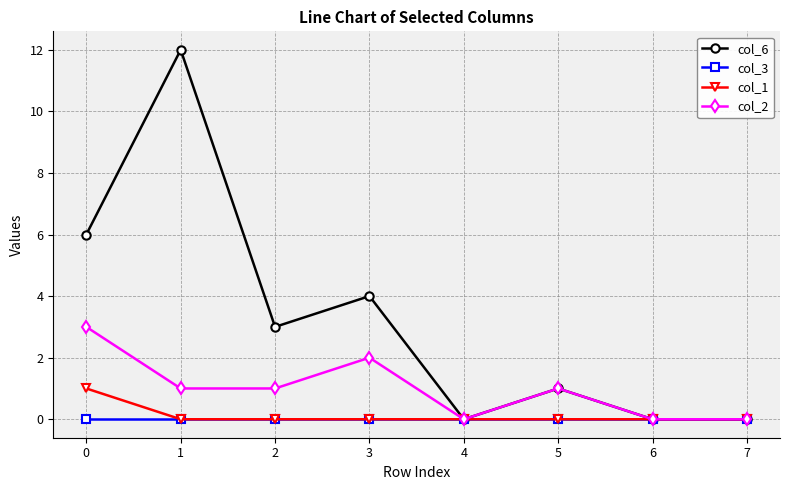

Which series has the largest total across all categories?

col_6